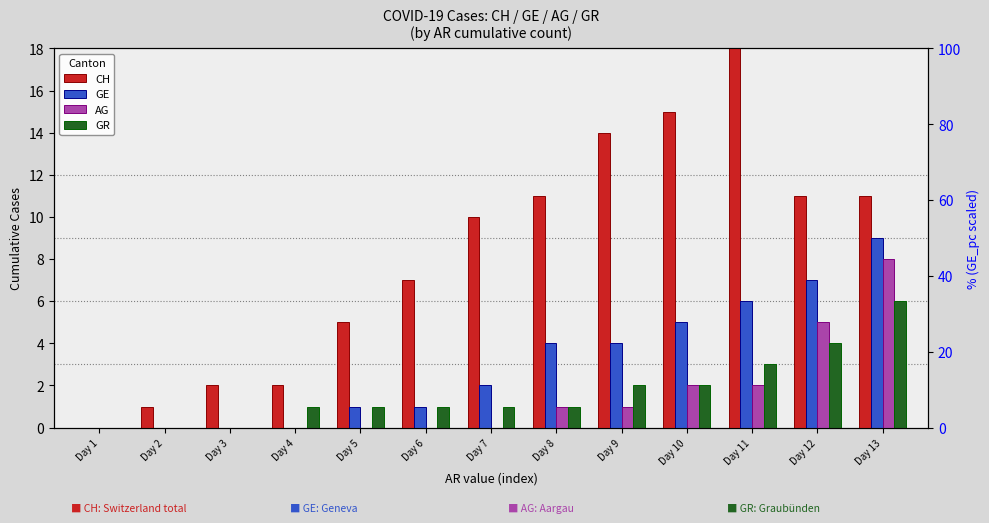

What is the sum of all AG values?

19